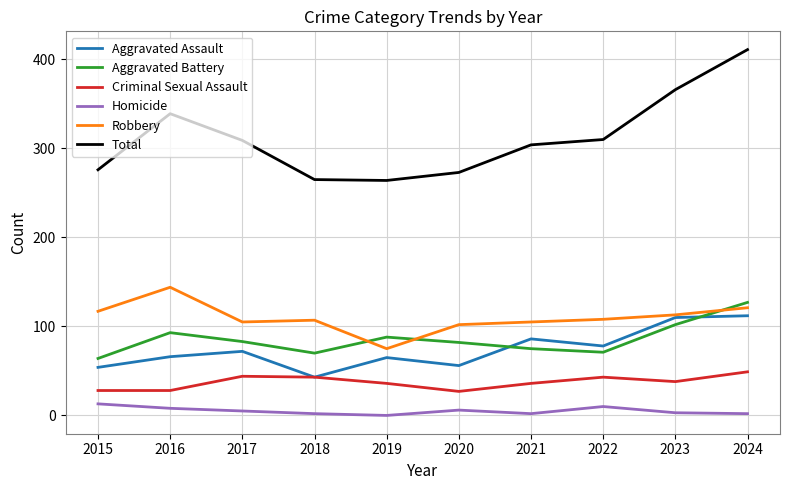

True or false: Criminal Sexual Assault has more than 0 interior local peaks.

True